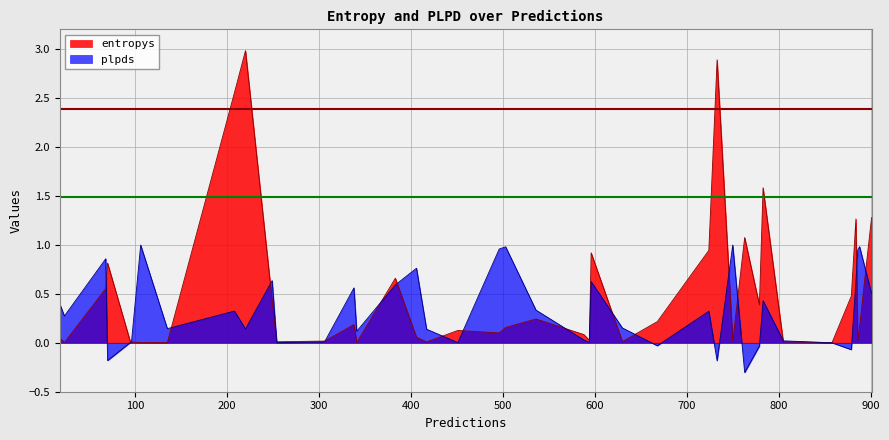

List the series in order of their overall mean, lowest first.

plpds, entropys